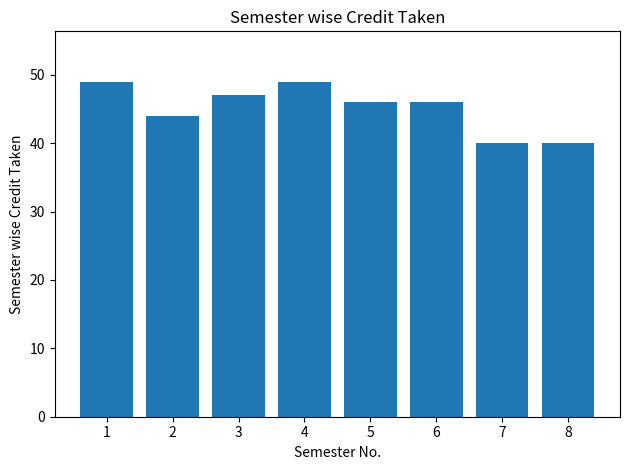

What is the value of the 7th bar from the left?

40